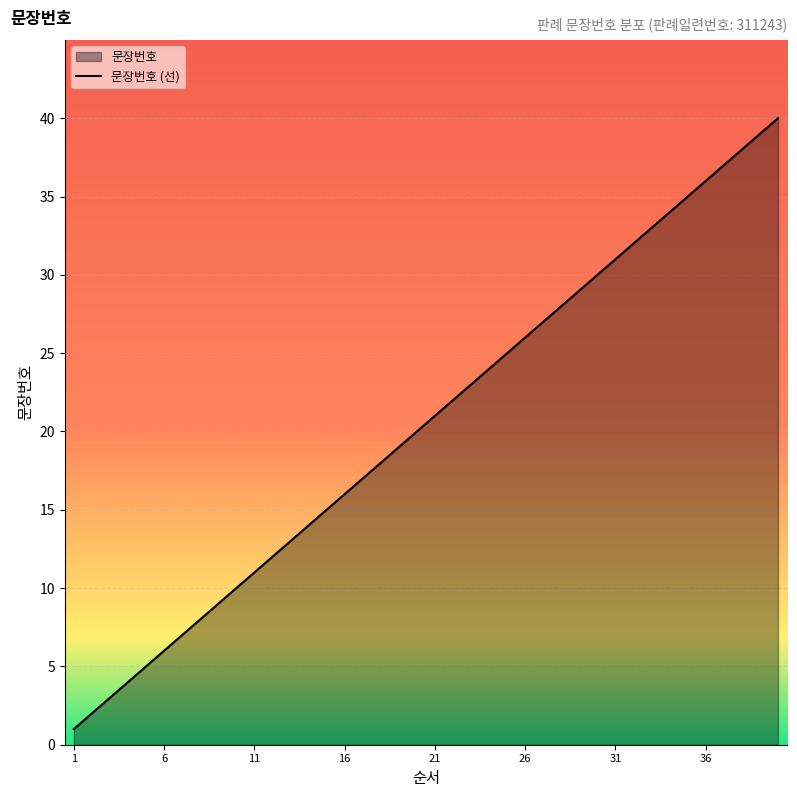

What is the smallest value displayed?

1